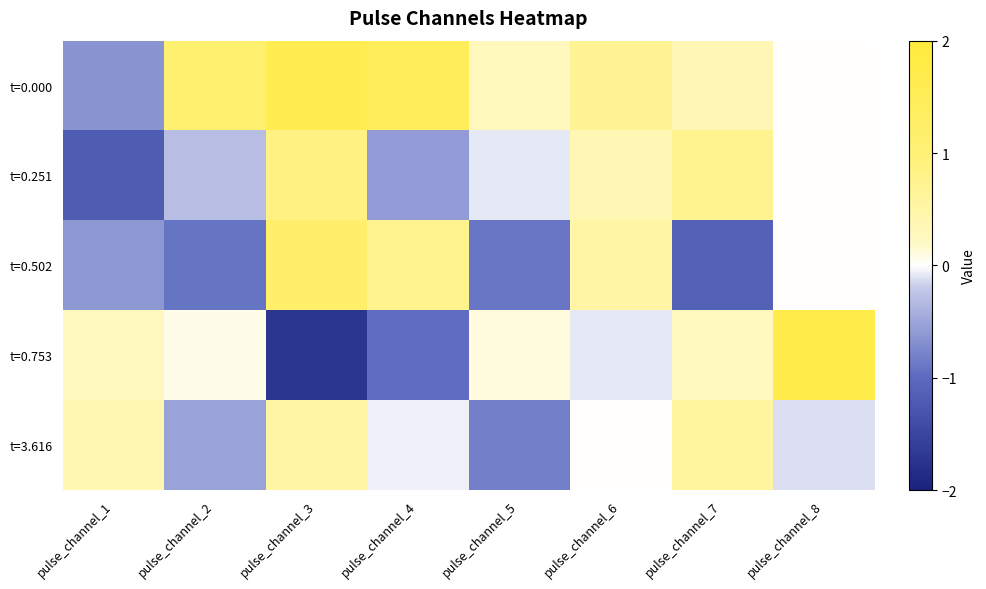

Which series has the widest spread of values?

t=0.753